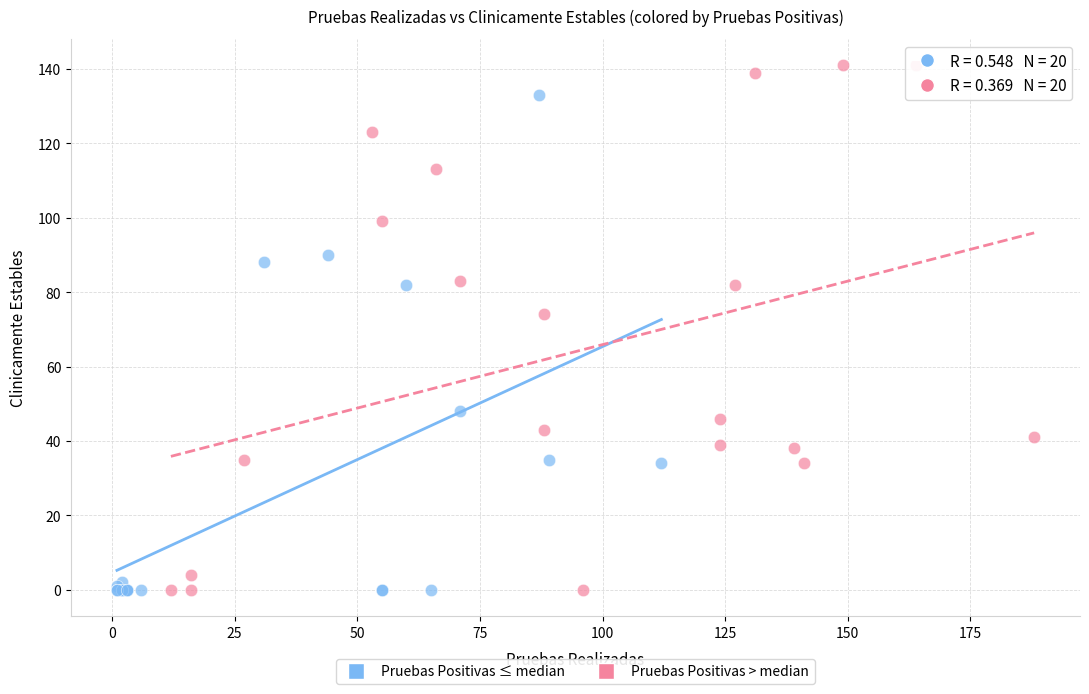

Which series has the largest Y range (max minus min)?

Pruebas Positivas > median